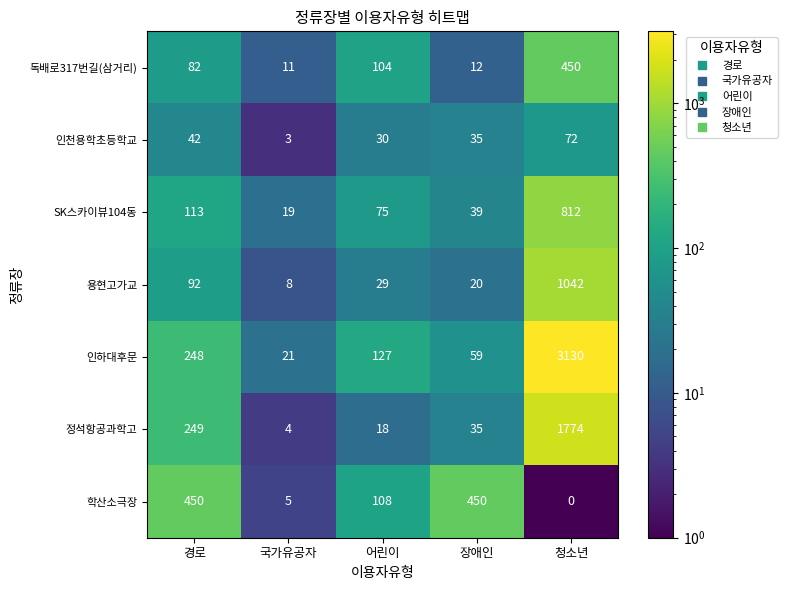

The 인하대후문 series shows 30 at 국가유공자. True or false?

False